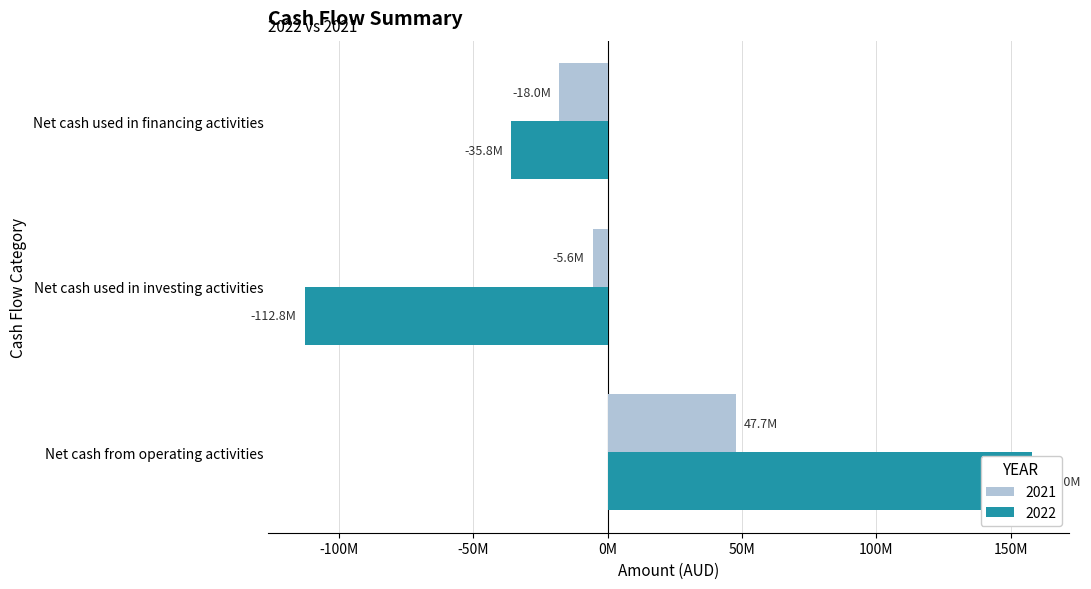

Which series has the largest total across all categories?

2021